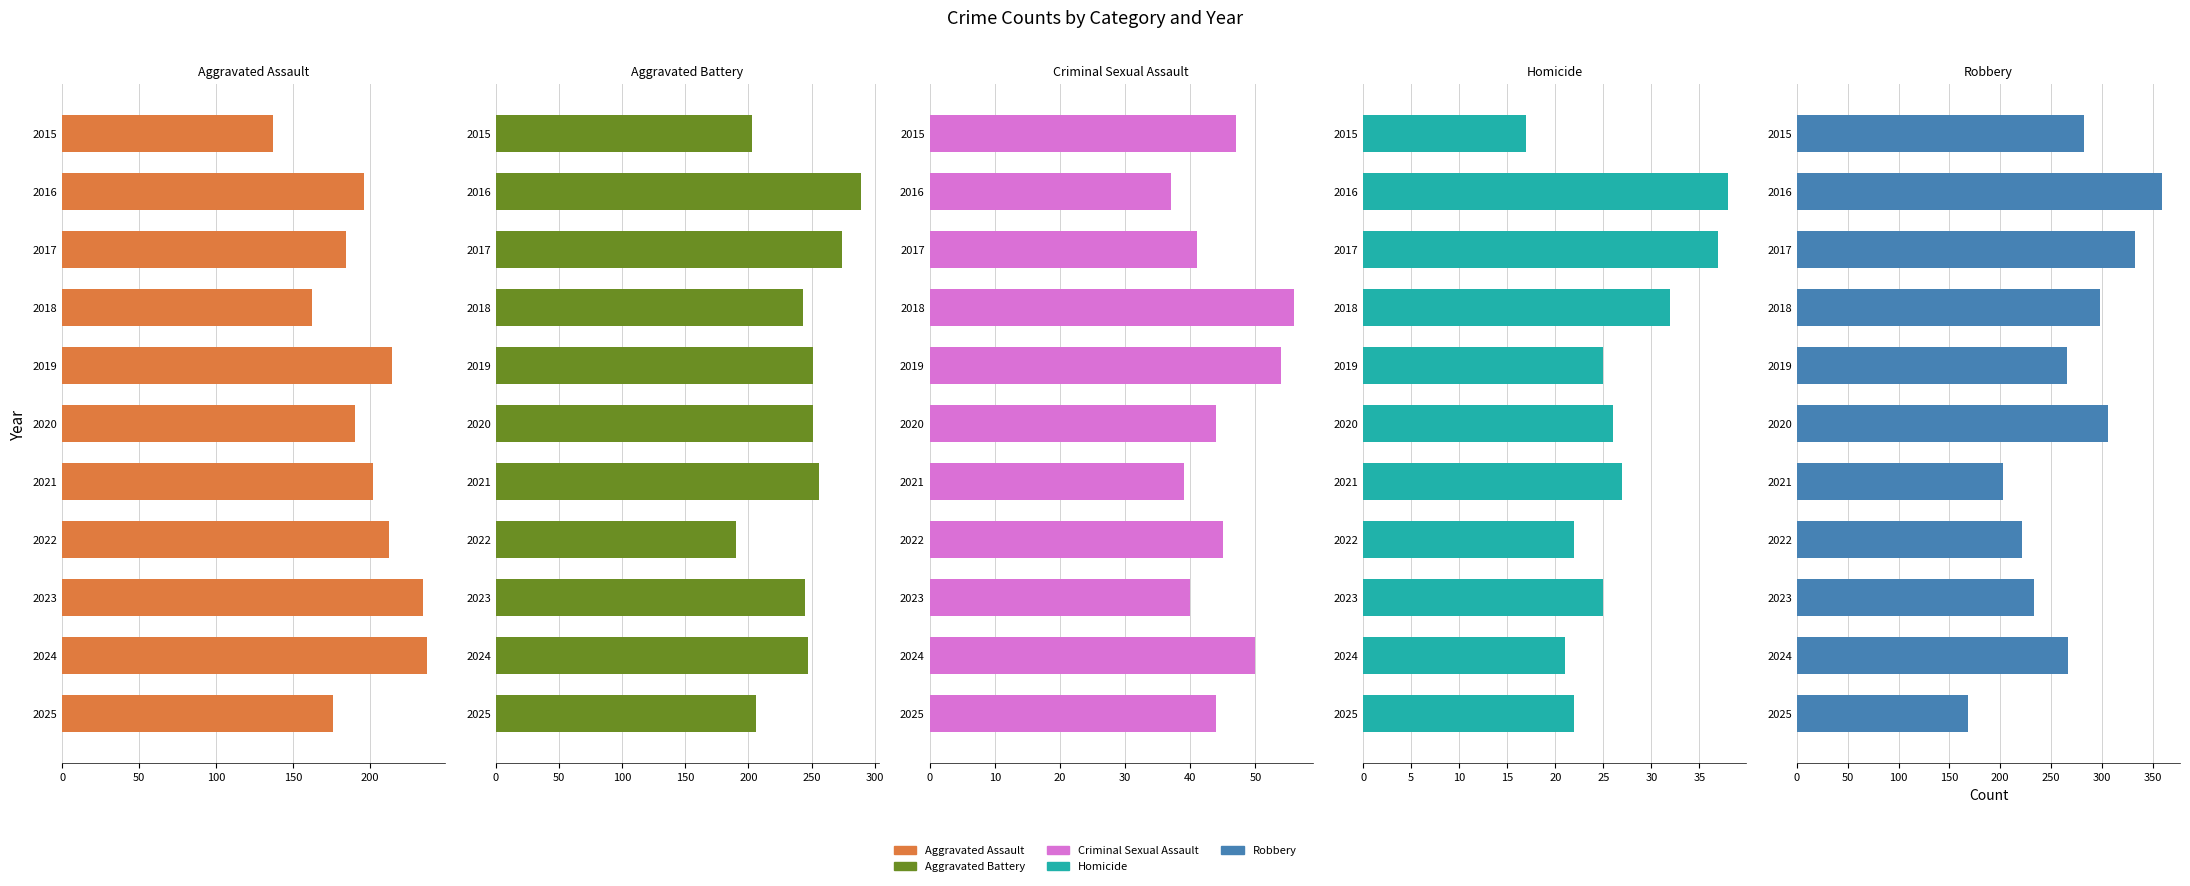

What is the difference between the highest and lowest values at 2025?

184